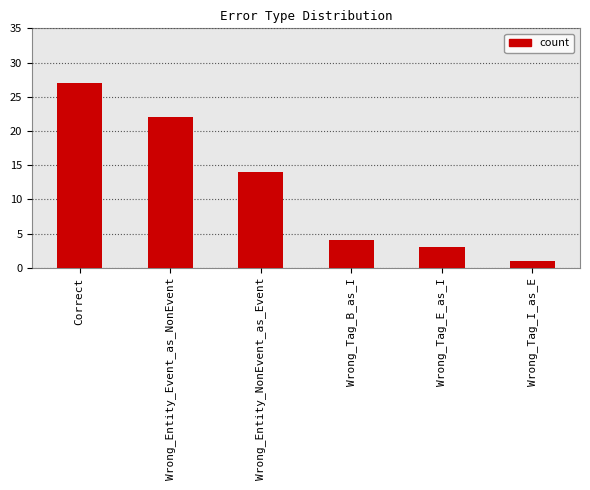

What is the ratio of the value at Wrong_Entity_Event_as_NonEvent to the value at Correct?

0.8